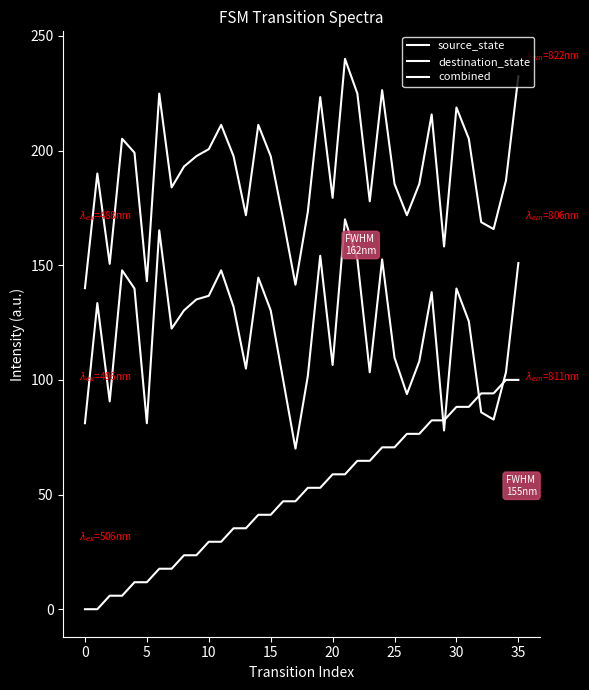

Is this an area chart (filled region under the line)?

No